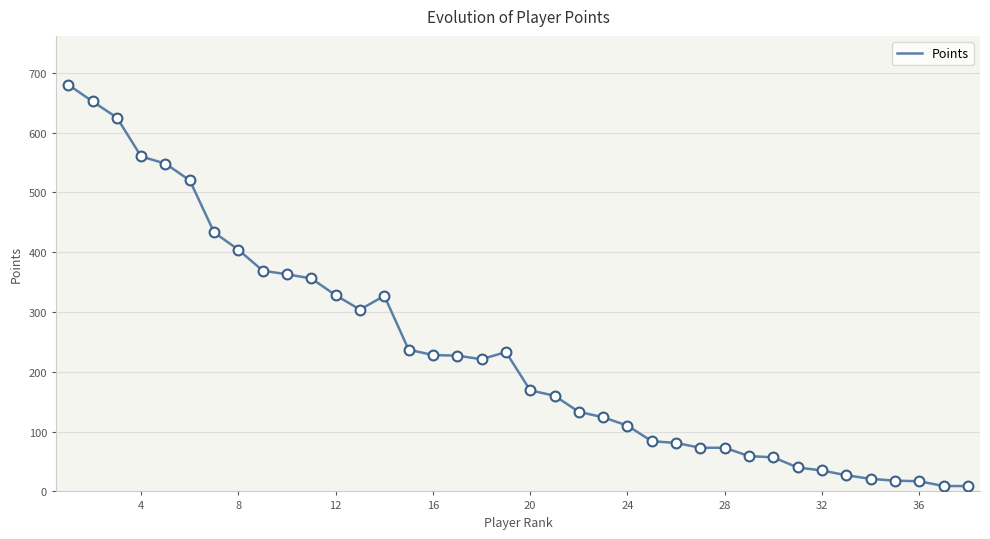

What is the greatest value displayed?

680